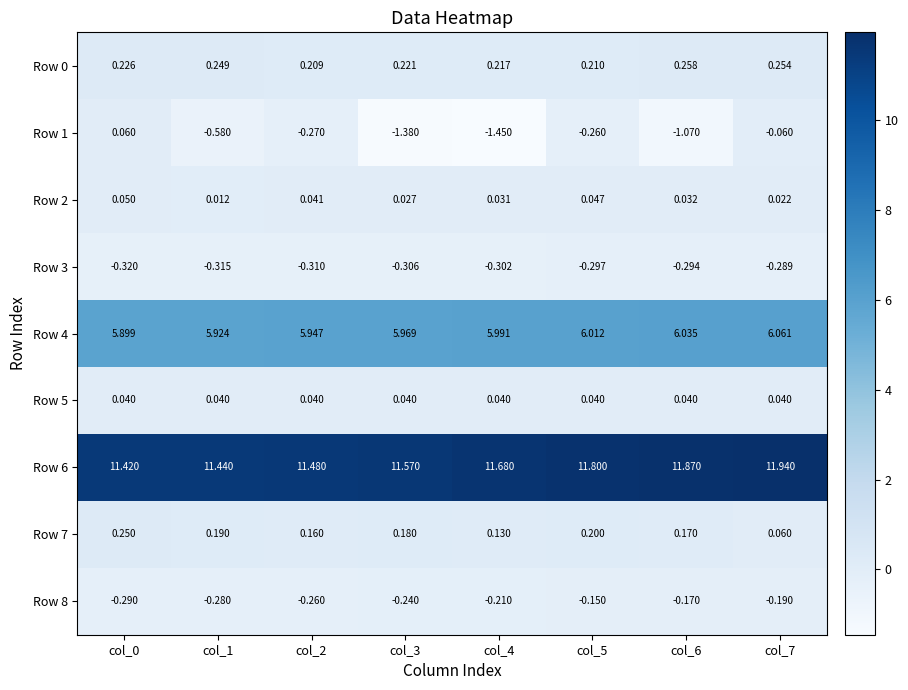

Is the value of Row 8 at col_1 greater than the value of Row 0 at col_2?

No